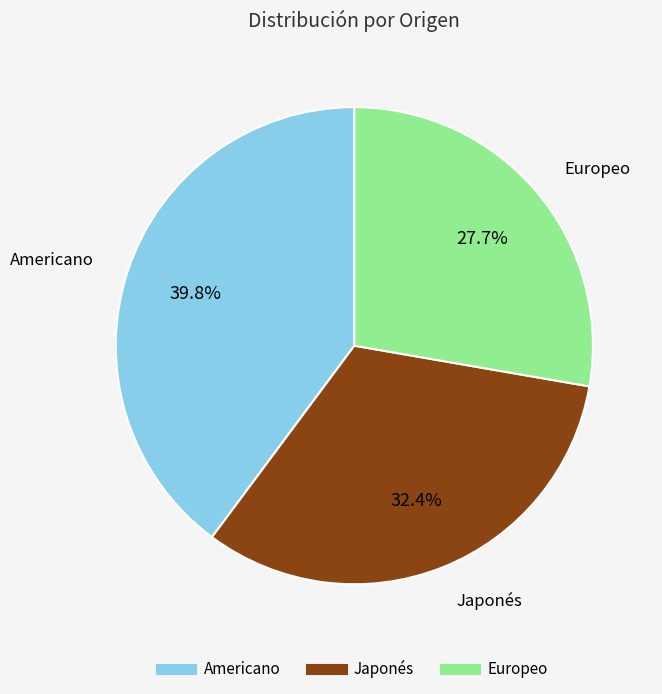

Which has a higher value, Japonés or Europeo?

Japonés